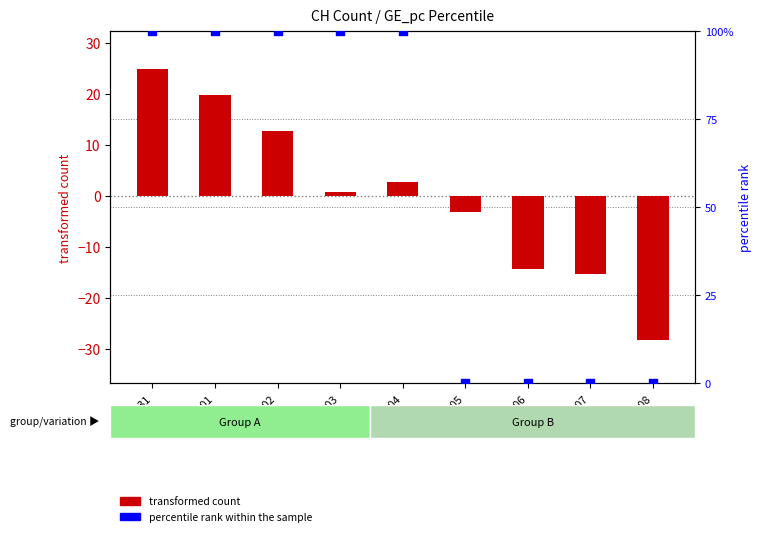

Which series contains the highest Y value?

percentile rank within the sample